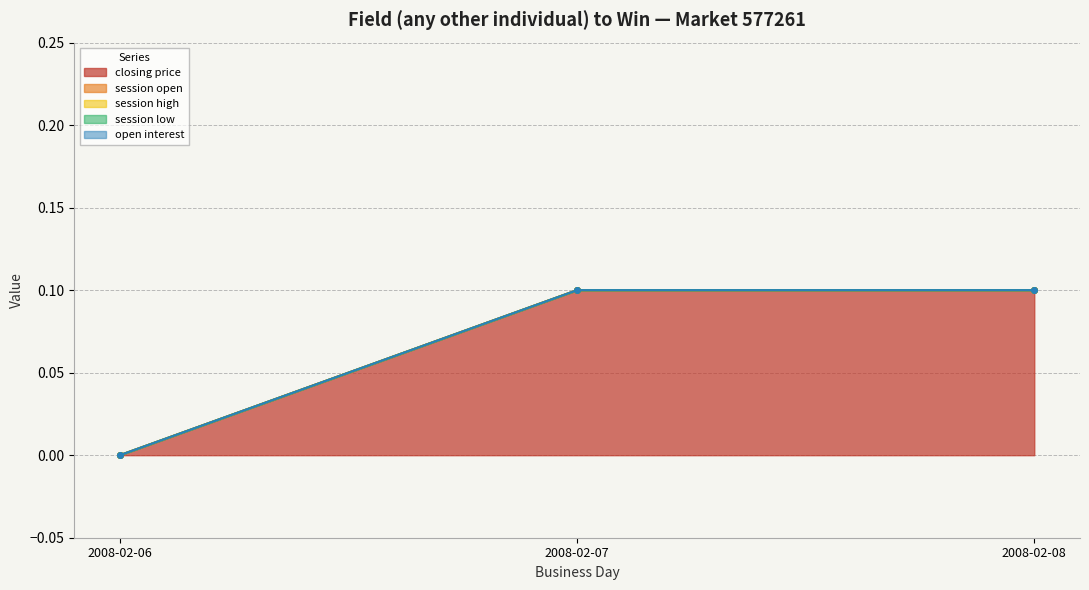

What is the approximate value of closing price at 2008-02-07?

0.1